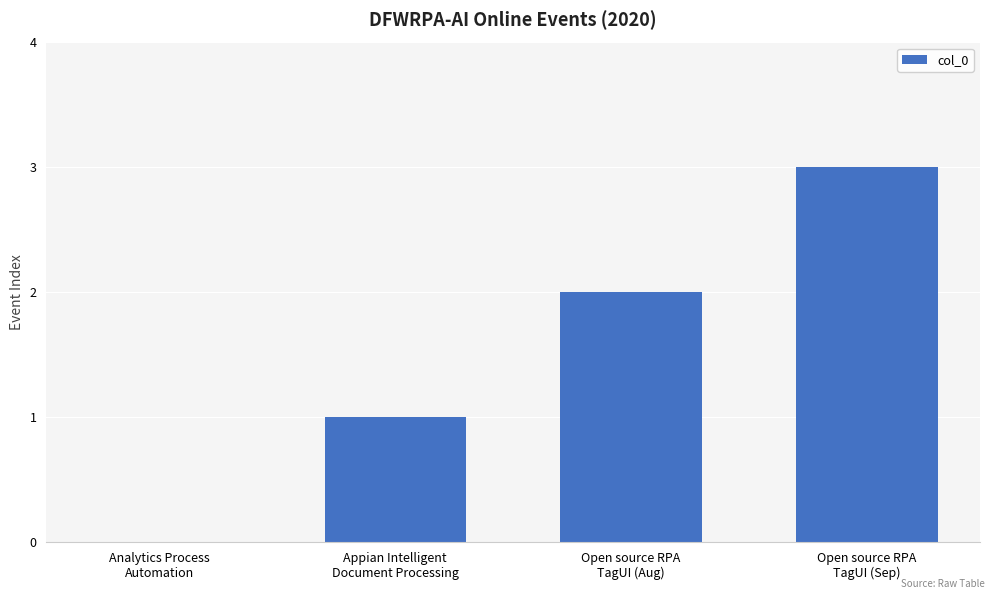

What is the change in value from Analytics Process
Automation to Open source RPA
TagUI (Aug)?

+2